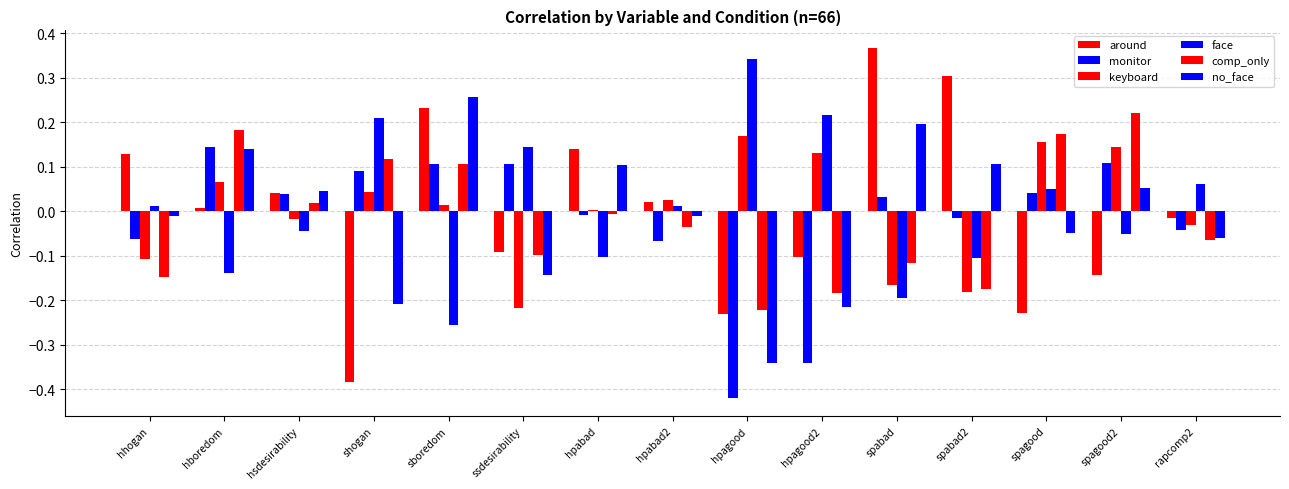

How many positive values does the monitor series have?

8